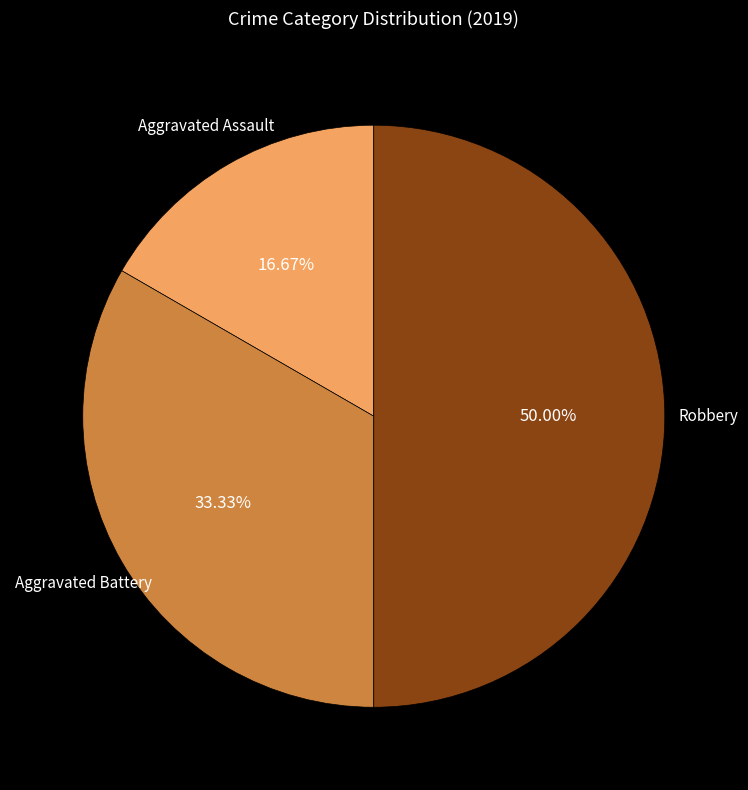

Which category has the biggest portion of the pie?

Robbery